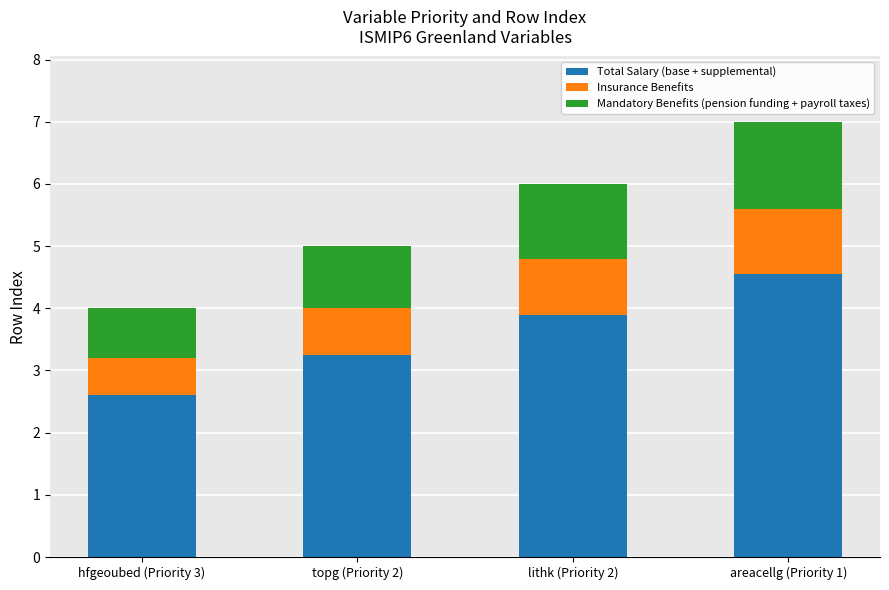

True or false: Total Salary (base + supplemental) has a value of 2.6 at hfgeoubed (Priority 3).

True